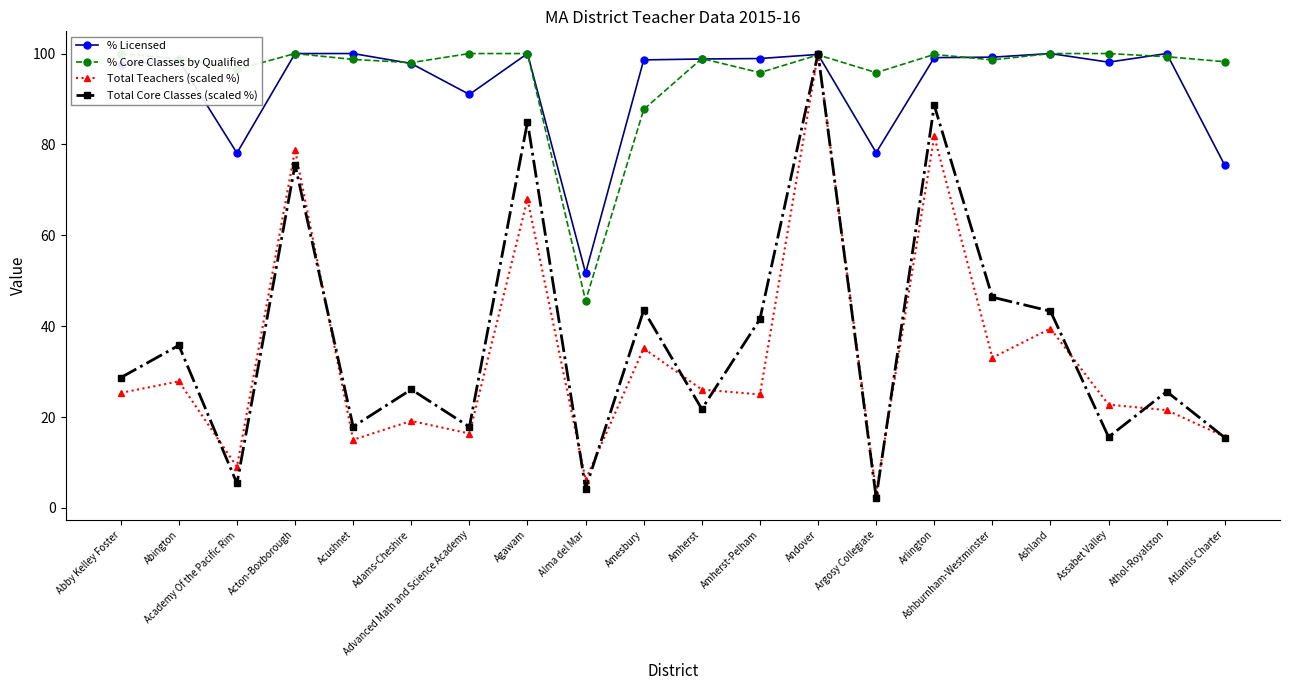

Is the value of % Core Classes by Qualified at Arlington greater than the value of Total Teachers (scaled %) at Abby Kelley Foster?

Yes